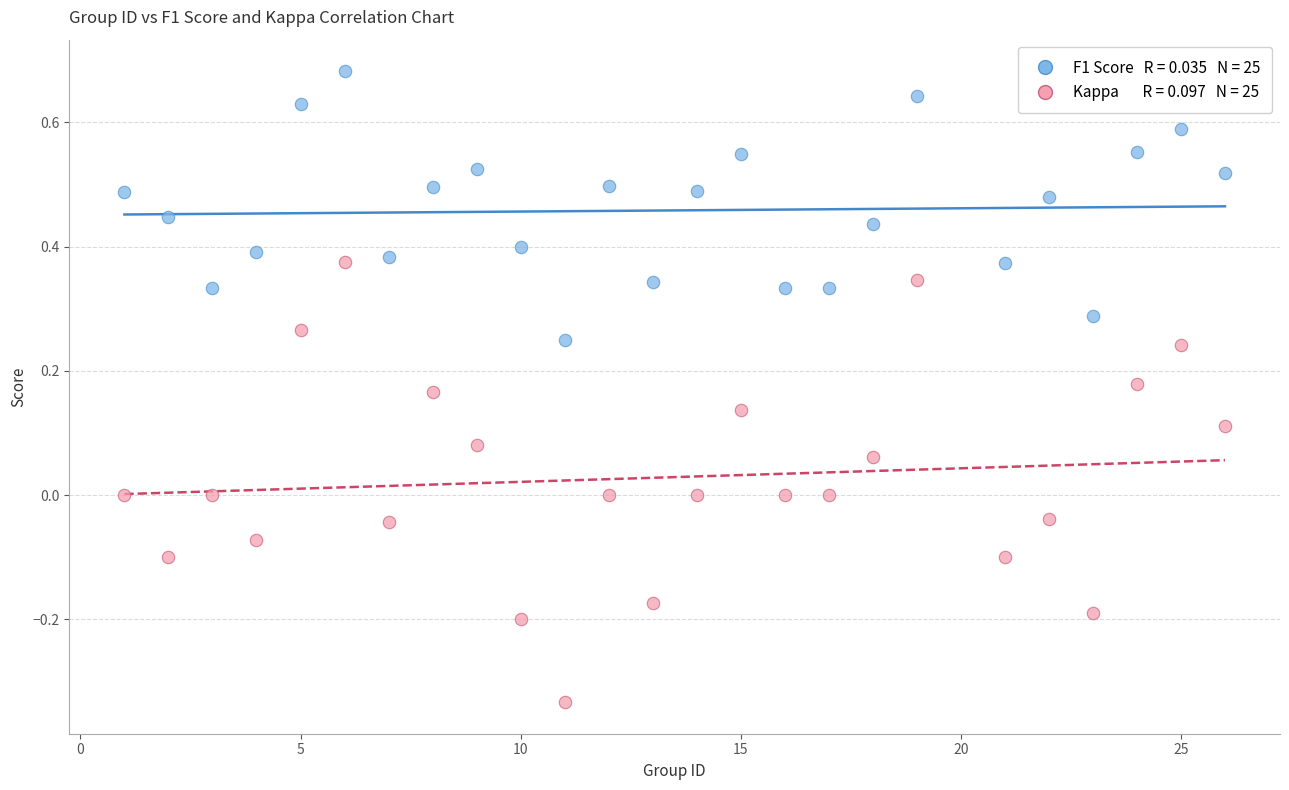

Across all data points, what is the range of X values (max minus min)?

25.0